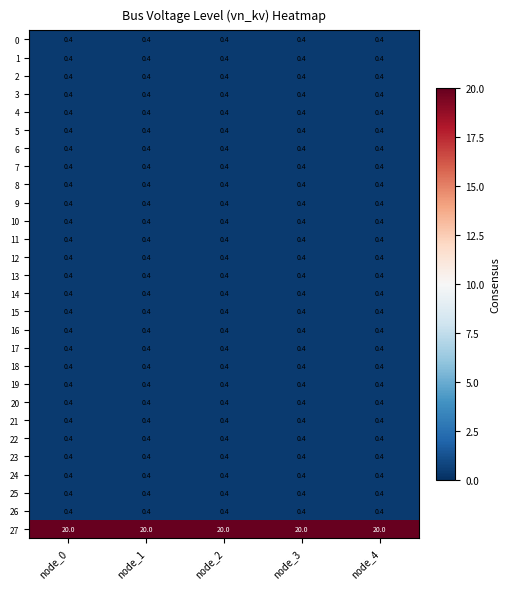

How many series are shown in this chart?

28